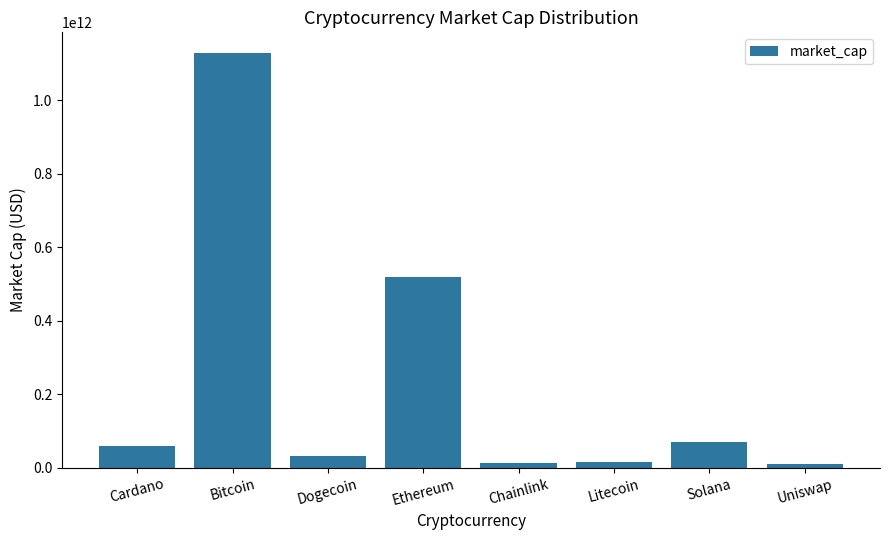

How many bars are there in total?

8